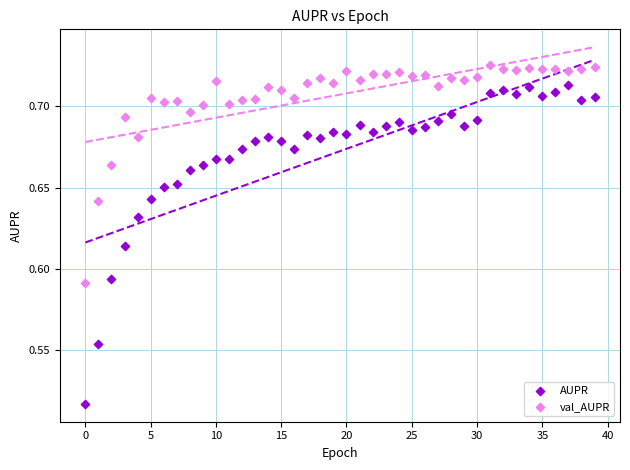

Which series has the largest Y range (max minus min)?

AUPR